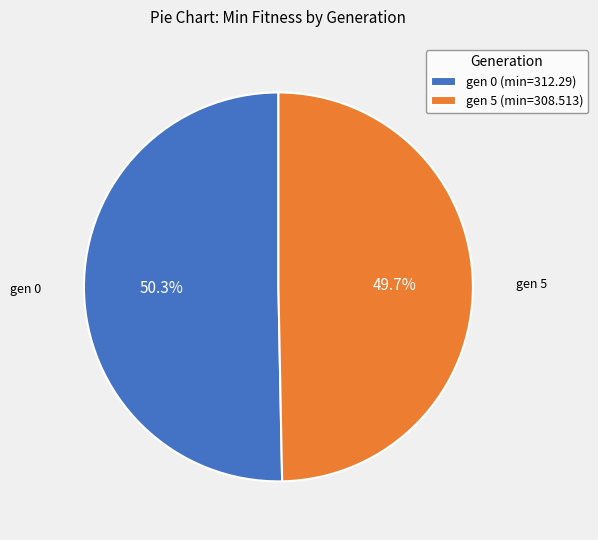

What percentage is the gen 5 (min=308.513) slice, to the nearest percent?

50%